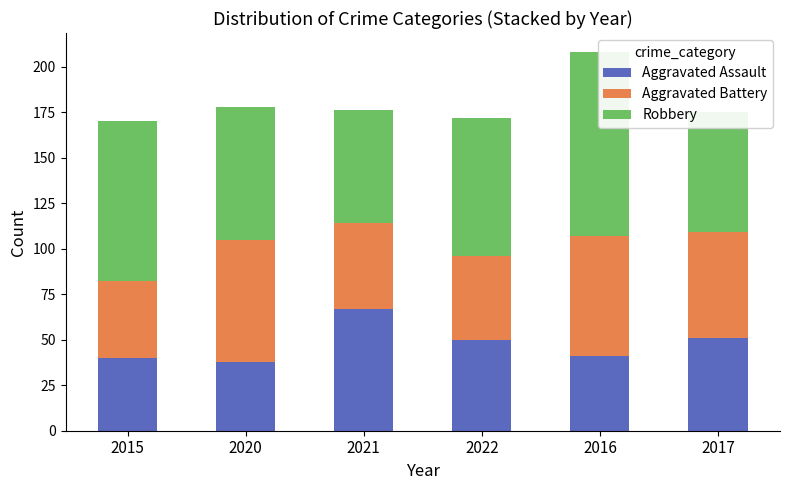

What is the difference between the maximum and second lowest values in the Aggravated Battery series?

21